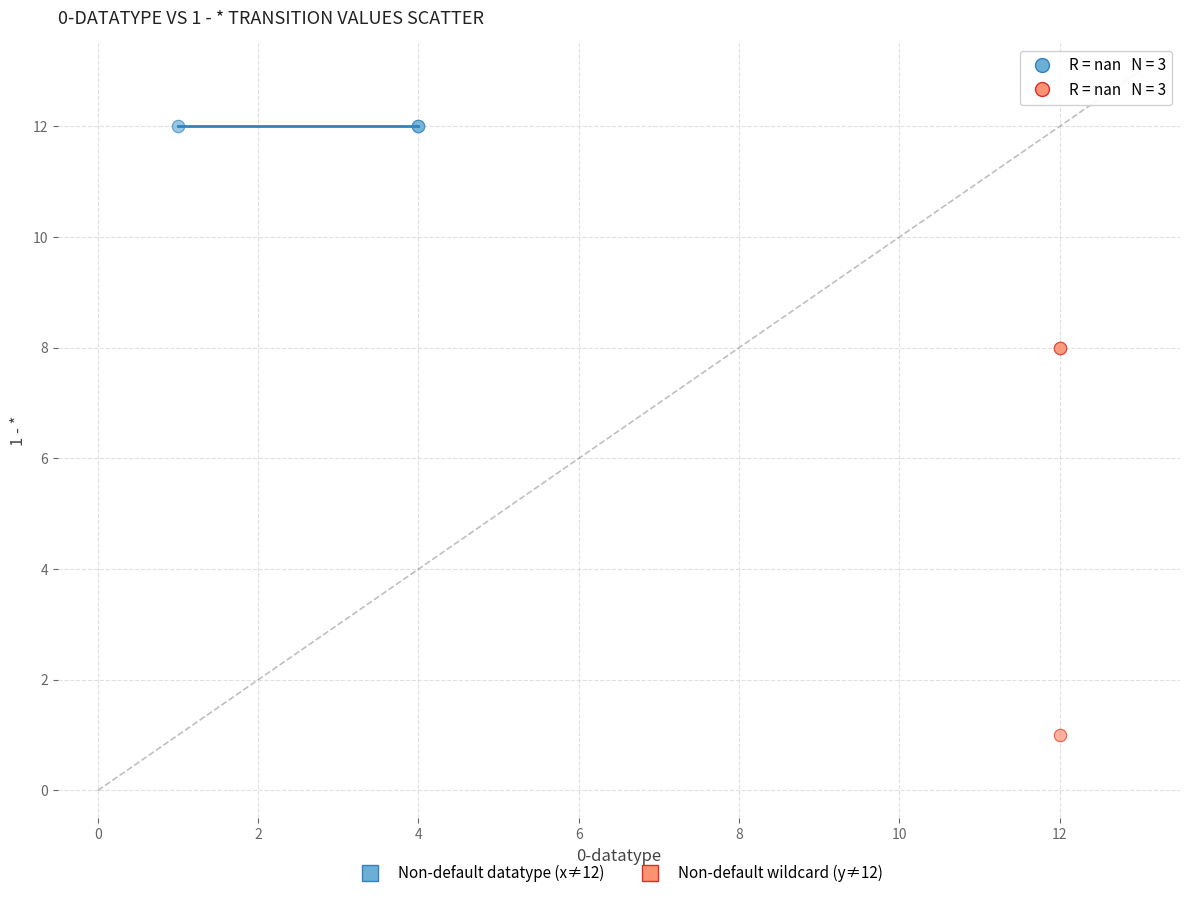

Which series contains the highest Y value?

Non-default datatype (x≠12)